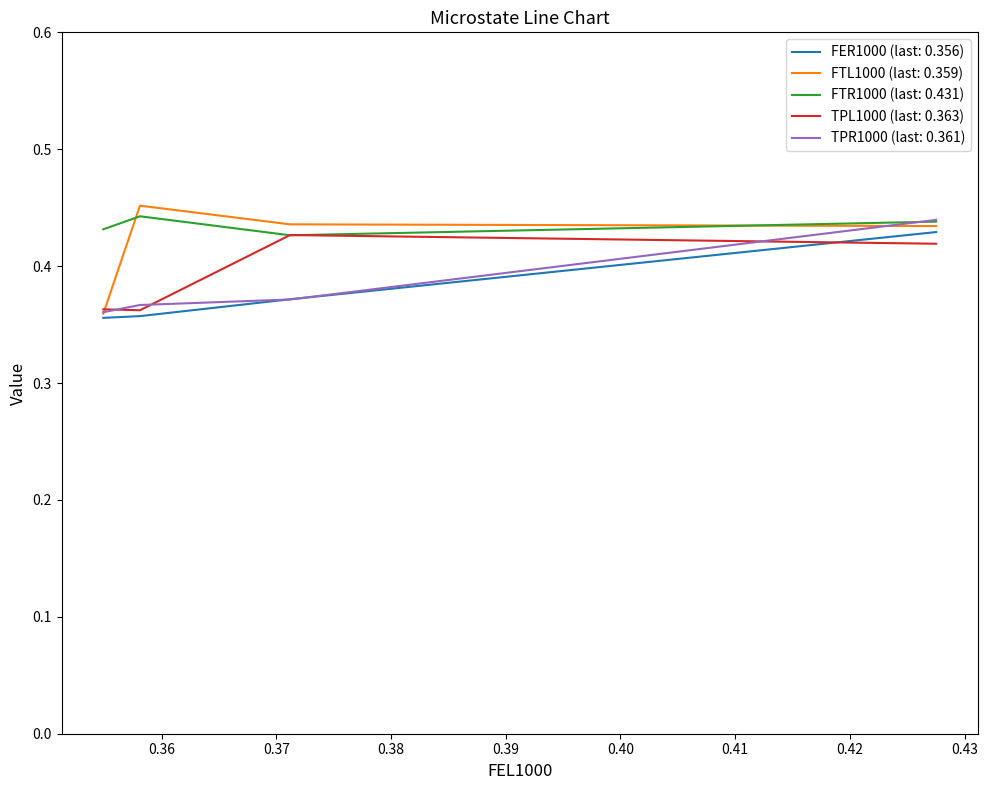

What is the value of the TPR1000 point at the 2nd from the left?

0.4